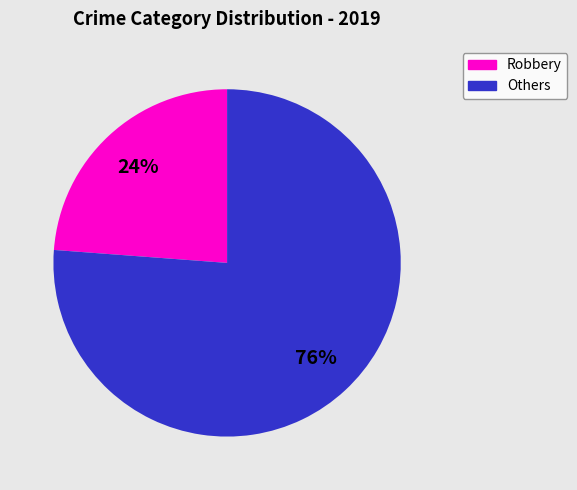

To the nearest percent, what is the average slice percentage?

50%